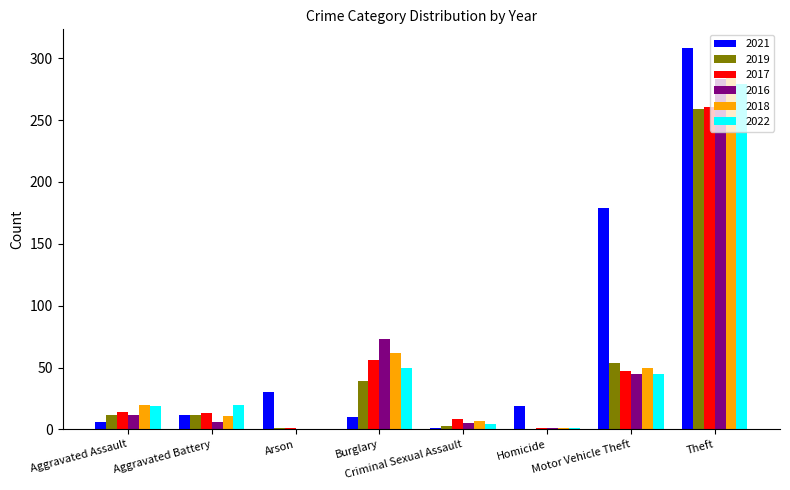

Which series changed the most between Aggravated Assault and Theft?

2021